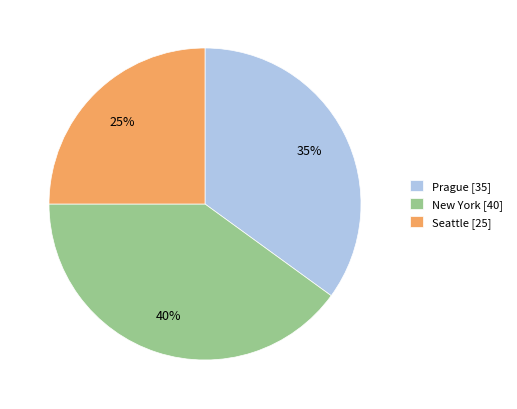

Rank the categories by value from highest to lowest.

New York, Prague, Seattle